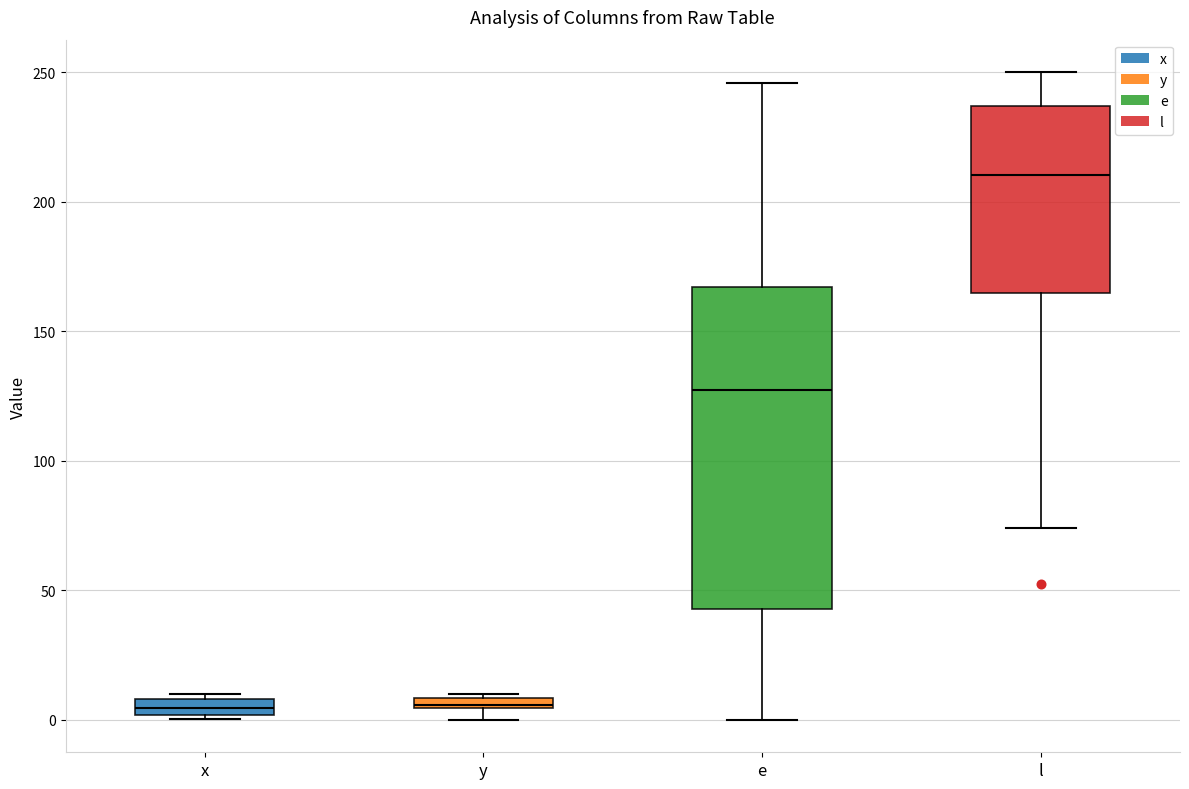

Where is the lower edge of the box for y on the y-axis? The values are not printed on the chart, so give them approximately, as read against the axis.

5